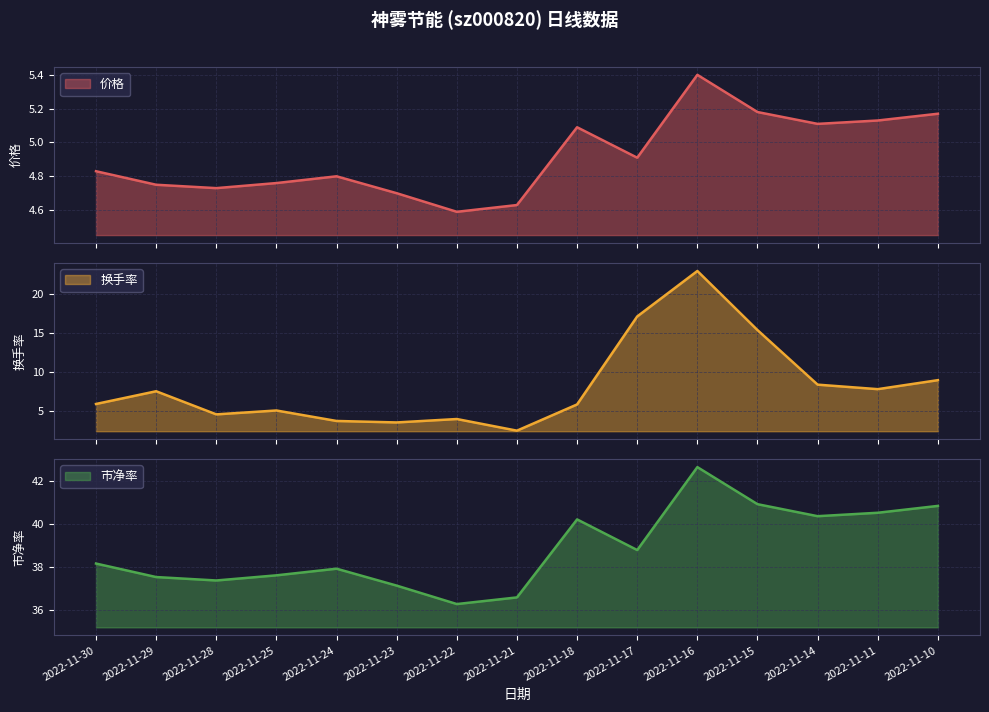

What is the difference between the maximum and minimum values in the 价格 series?

0.8